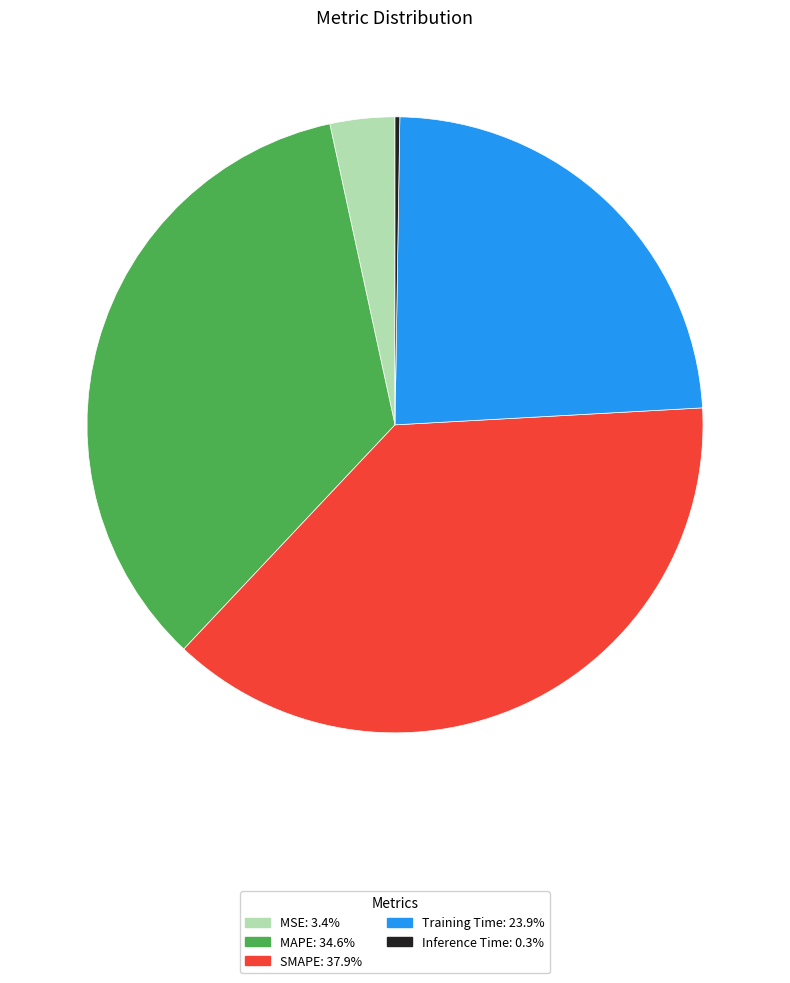

Is there any slice that represents more than half of the pie?

No